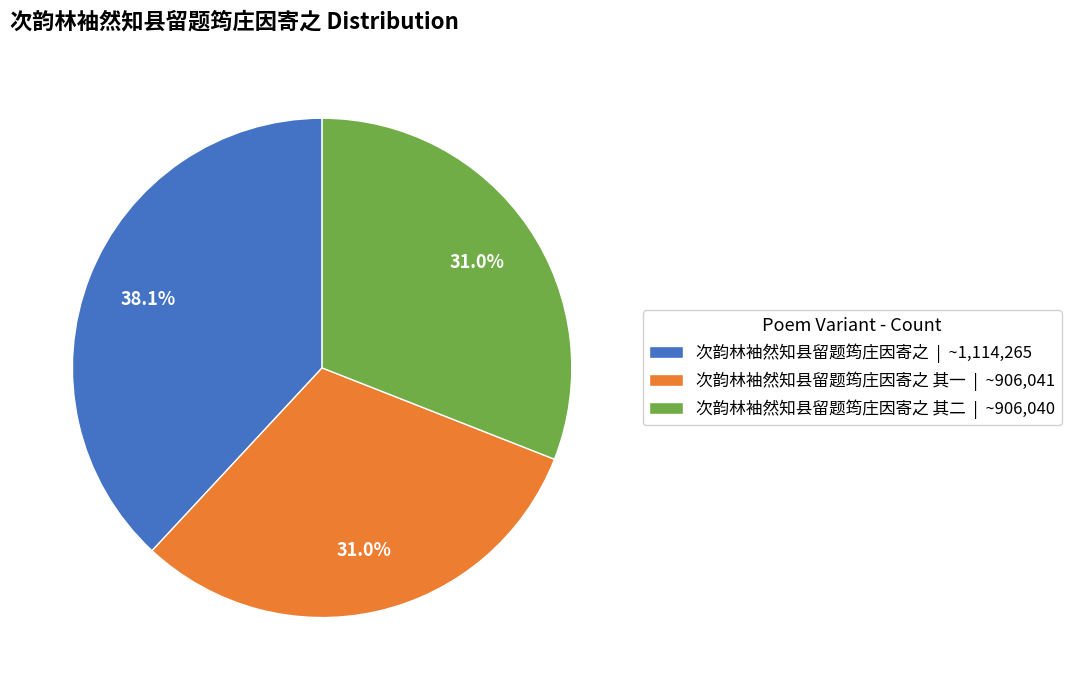

Approximately how many times larger is the value at 次韵林袖然知县留题筠庄因寄之 其二 | ~906,040 compared to 次韵林袖然知县留题筠庄因寄之 其一 | ~906,041?

1.0